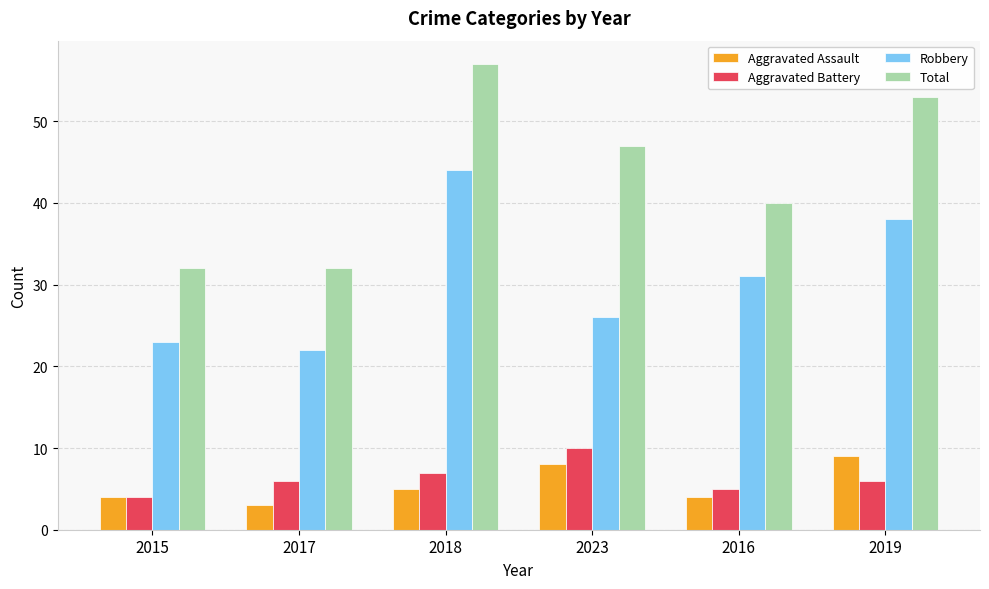

What position from the left is 2019?

6